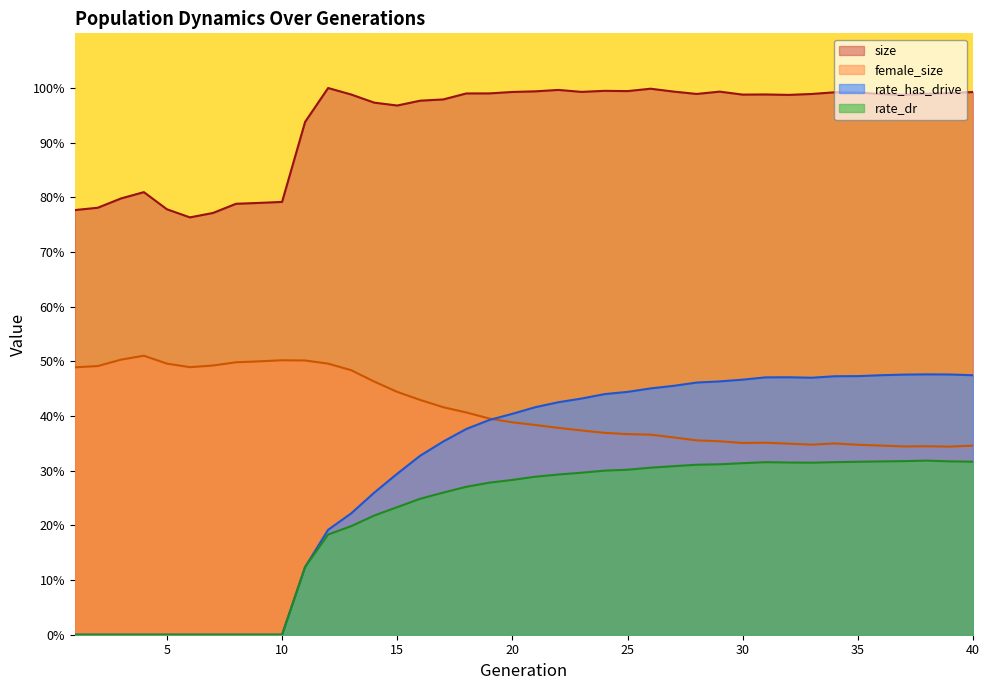

Reading right to left, list all the values displayed in this chart.

size: 40=1.0	39=1.0	38=1.0	37=1.0	36=1.0	35=1.0	34=1.0	33=1.0	32=1.0	31=1.0	30=1.0	29=1.0	28=1.0	27=1.0	26=1.0	25=1.0	24=1.0	23=1.0	22=1.0	21=1.0	20=1.0	19=1.0	18=1.0	17=1.0	16=1.0	15=1.0	14=1.0	13=1.0	12=1.0	11=0.9	10=0.8	9=0.8	8=0.8	7=0.8	6=0.8	5=0.8	4=0.8	3=0.8	2=0.8	1=0.8
female_size: 40=0.3	39=0.3	38=0.3	37=0.3	36=0.3	35=0.3	34=0.3	33=0.3	32=0.3	31=0.4	30=0.4	29=0.4	28=0.4	27=0.4	26=0.4	25=0.4	24=0.4	23=0.4	22=0.4	21=0.4	20=0.4	19=0.4	18=0.4	17=0.4	16=0.4	15=0.4	14=0.5	13=0.5	12=0.5	11=0.5	10=0.5	9=0.5	8=0.5	7=0.5	6=0.5	5=0.5	4=0.5	3=0.5	2=0.5	1=0.5
rate_dr: 40=0.3	39=0.3	38=0.3	37=0.3	36=0.3	35=0.3	34=0.3	33=0.3	32=0.3	31=0.3	30=0.3	29=0.3	28=0.3	27=0.3	26=0.3	25=0.3	24=0.3	23=0.3	22=0.3	21=0.3	20=0.3	19=0.3	18=0.3	17=0.3	16=0.2	15=0.2	14=0.2	13=0.2	12=0.2	11=0.1	10=0.0	9=0.0	8=0.0	7=0.0	6=0.0	5=0.0	4=0.0	3=0.0	2=0.0	1=0.0
rate_has_drive: 40=0.5	39=0.5	38=0.5	37=0.5	36=0.5	35=0.5	34=0.5	33=0.5	32=0.5	31=0.5	30=0.5	29=0.5	28=0.5	27=0.5	26=0.5	25=0.4	24=0.4	23=0.4	22=0.4	21=0.4	20=0.4	19=0.4	18=0.4	17=0.4	16=0.3	15=0.3	14=0.3	13=0.2	12=0.2	11=0.1	10=0.0	9=0.0	8=0.0	7=0.0	6=0.0	5=0.0	4=0.0	3=0.0	2=0.0	1=0.0